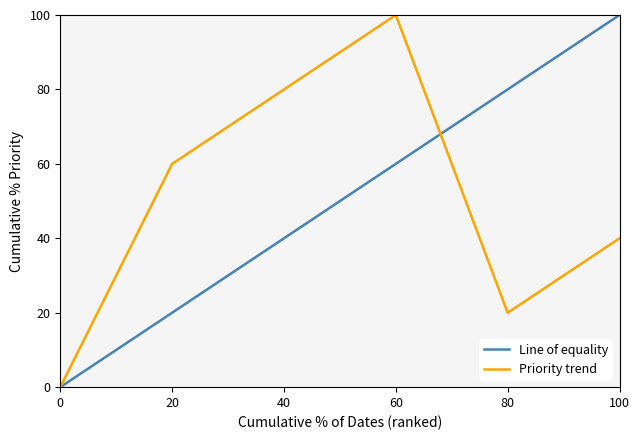

Rank the categories by Priority trend value from lowest to highest.

0, 80, 100, 20, 40, 60